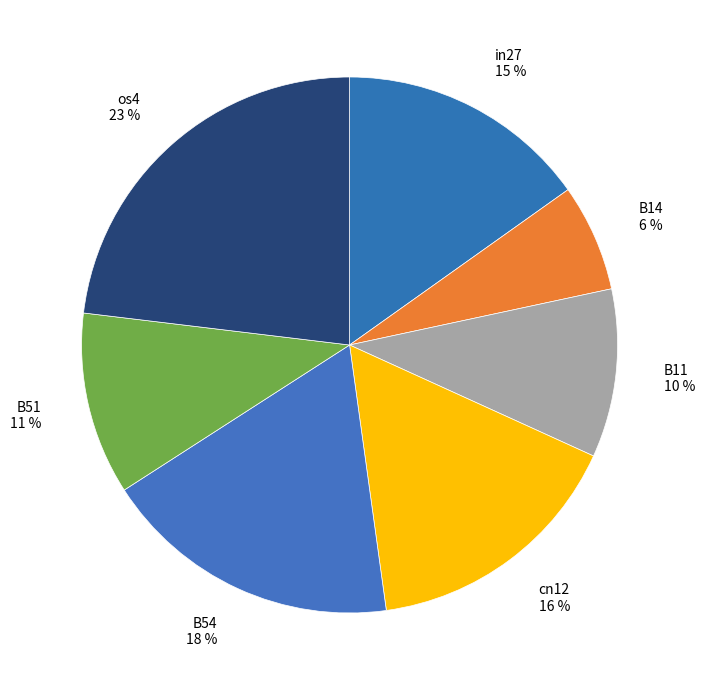

Is it true that B51 is 11% of the pie?

True